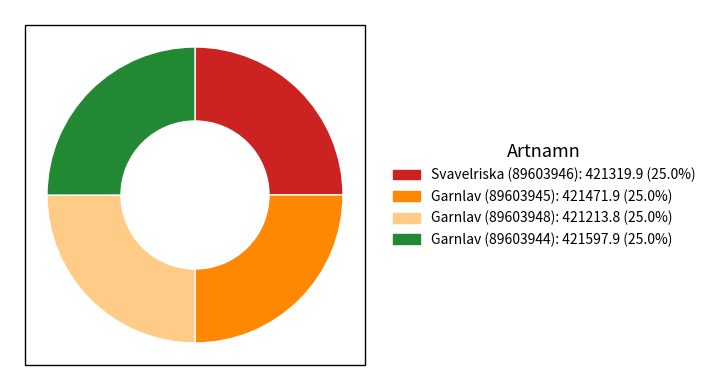

Is there any slice that represents more than half of the pie?

No